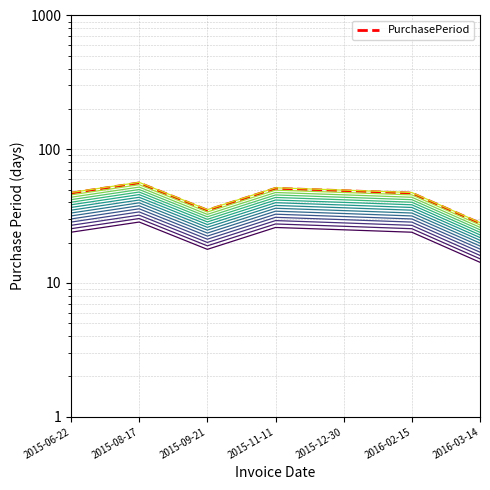

Reading right to left, extract all data points from this chart.

2016-03-14=28	2016-02-15=47	2015-12-30=49	2015-11-11=51	2015-09-21=35	2015-08-17=56	2015-06-22=47